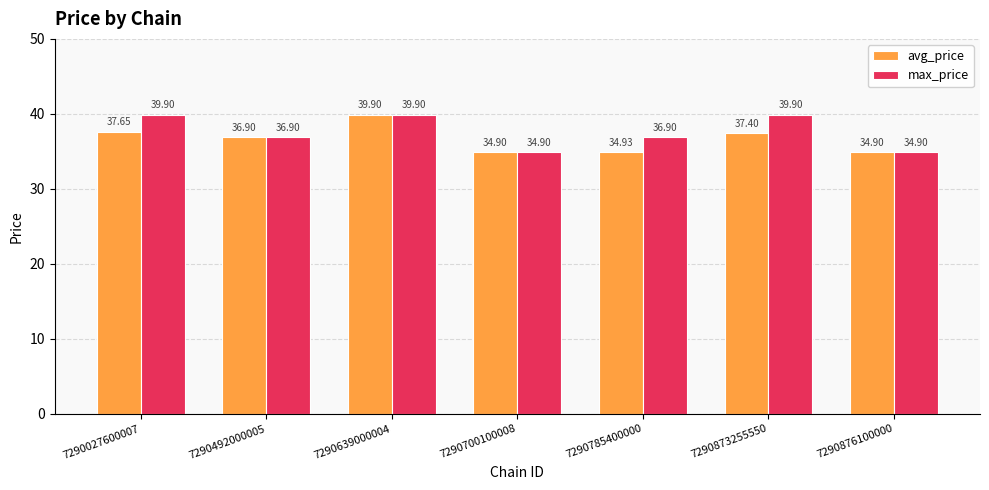

At which category is the sum across all series the highest?

7290639000004